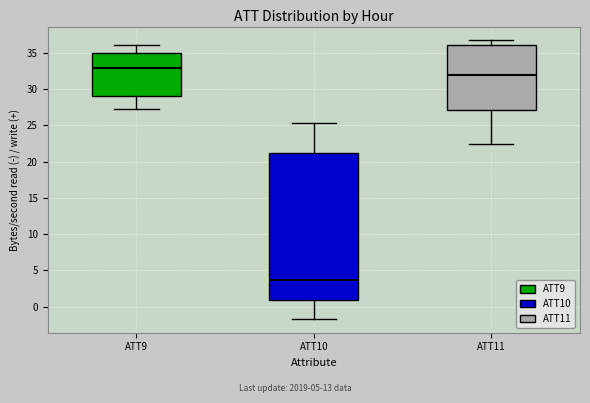

Where is the lower edge of the box for ATT11 on the y-axis? The values are not printed on the chart, so give them approximately, as read against the axis.

27.0